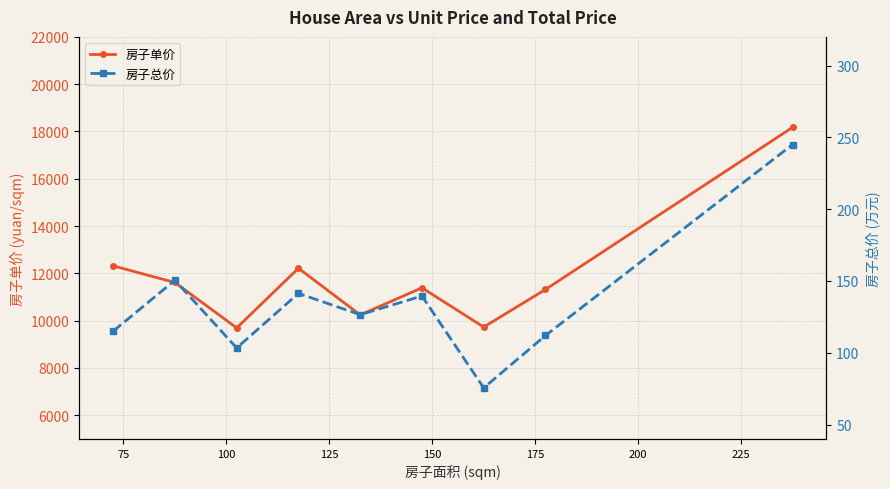

True or false: 房子总价 has more than 2 points higher than both neighbors.

True